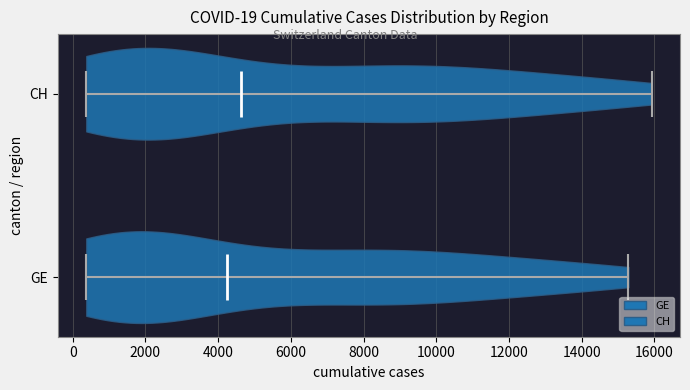

Which violin has the furthest to the left median line?

GE